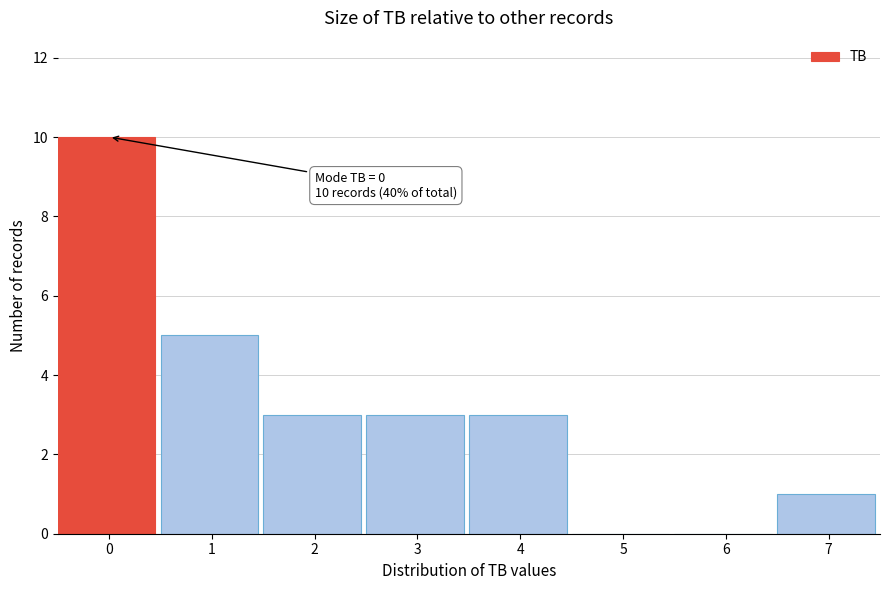

Reading left to right, transcribe all the data shown in this chart.

0=10	1=5	2=3	3=3	4=3	5=0	6=0	7=1